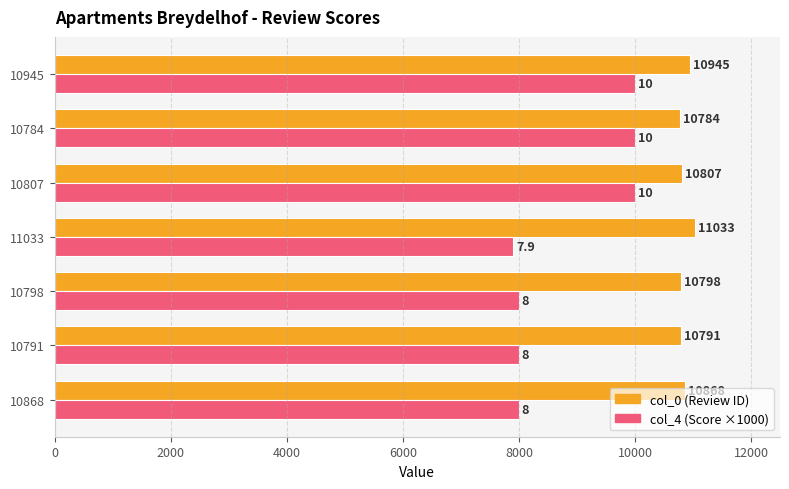

At which category is the sum across all series the highest?

10945